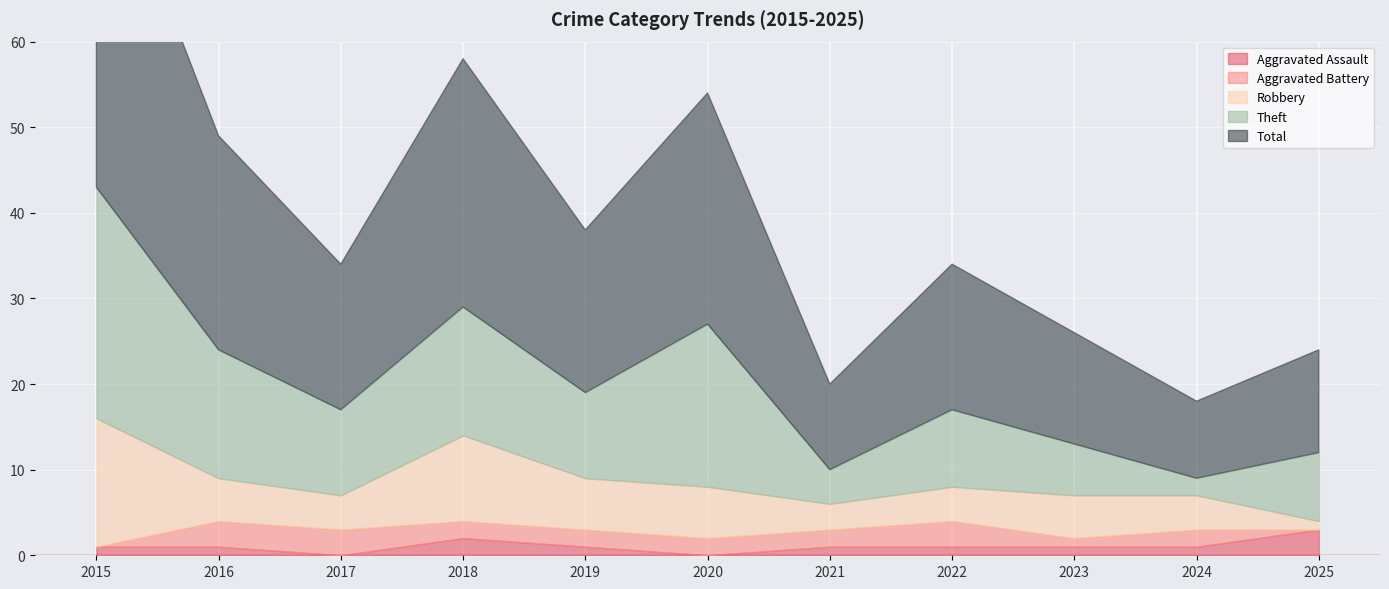

Reading left to right, transcribe all the data shown in this chart.

Aggravated Assault: 2015=1	2016=1	2017=0	2018=2	2019=1	2020=0	2021=1	2022=1	2023=1	2024=1	2025=3
Aggravated Battery: 2015=0	2016=3	2017=3	2018=2	2019=2	2020=2	2021=2	2022=3	2023=1	2024=2	2025=0
Robbery: 2015=15	2016=5	2017=4	2018=10	2019=6	2020=6	2021=3	2022=4	2023=5	2024=4	2025=1
Theft: 2015=27	2016=15	2017=10	2018=15	2019=10	2020=19	2021=4	2022=9	2023=6	2024=2	2025=8
Total: 2015=43	2016=25	2017=17	2018=29	2019=19	2020=27	2021=10	2022=17	2023=13	2024=9	2025=12